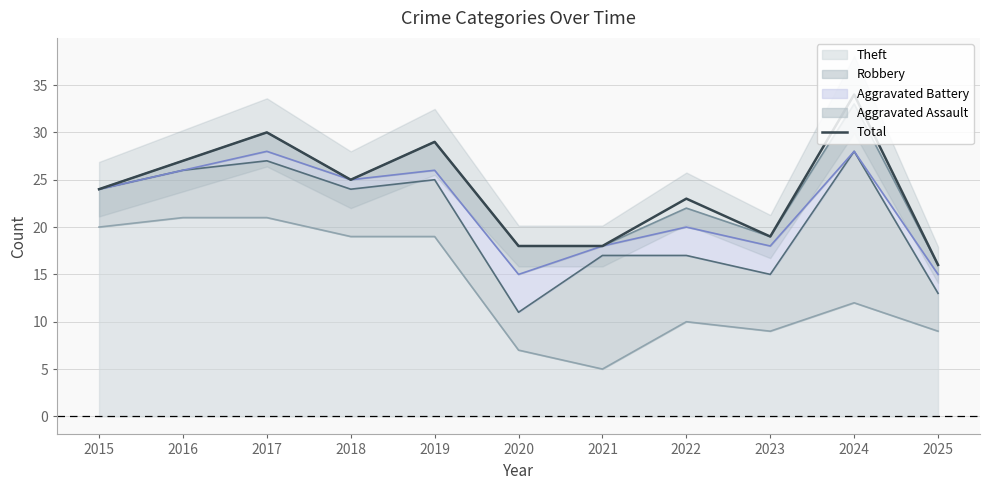

What is the difference between the maximum and minimum values?

18